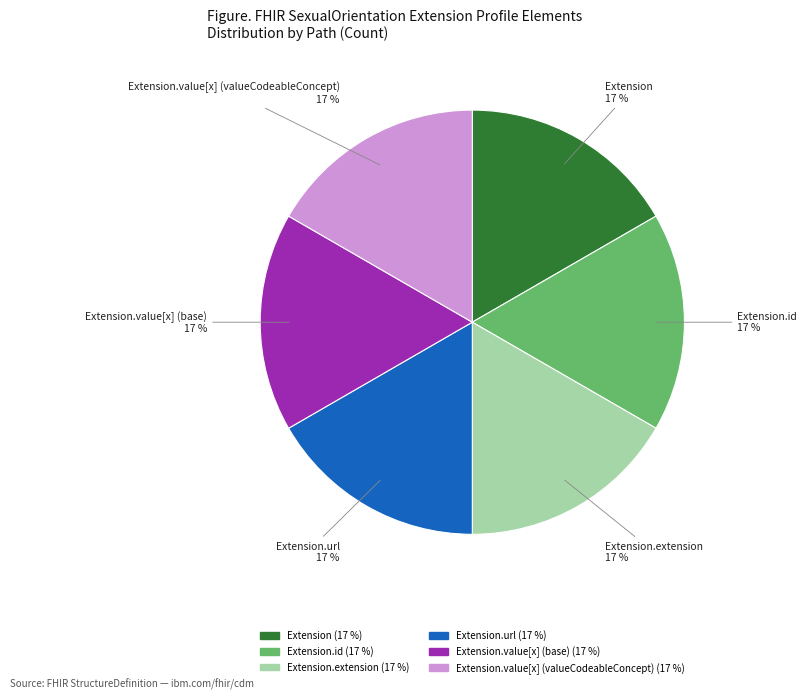

Does any single category account for the majority?

No